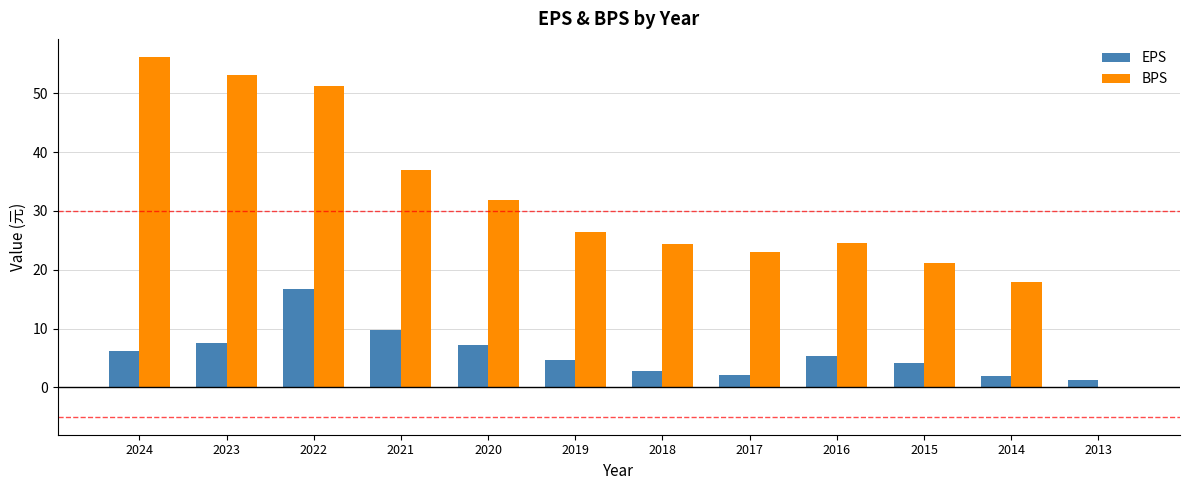

Does the chart contain stacked bars?

No